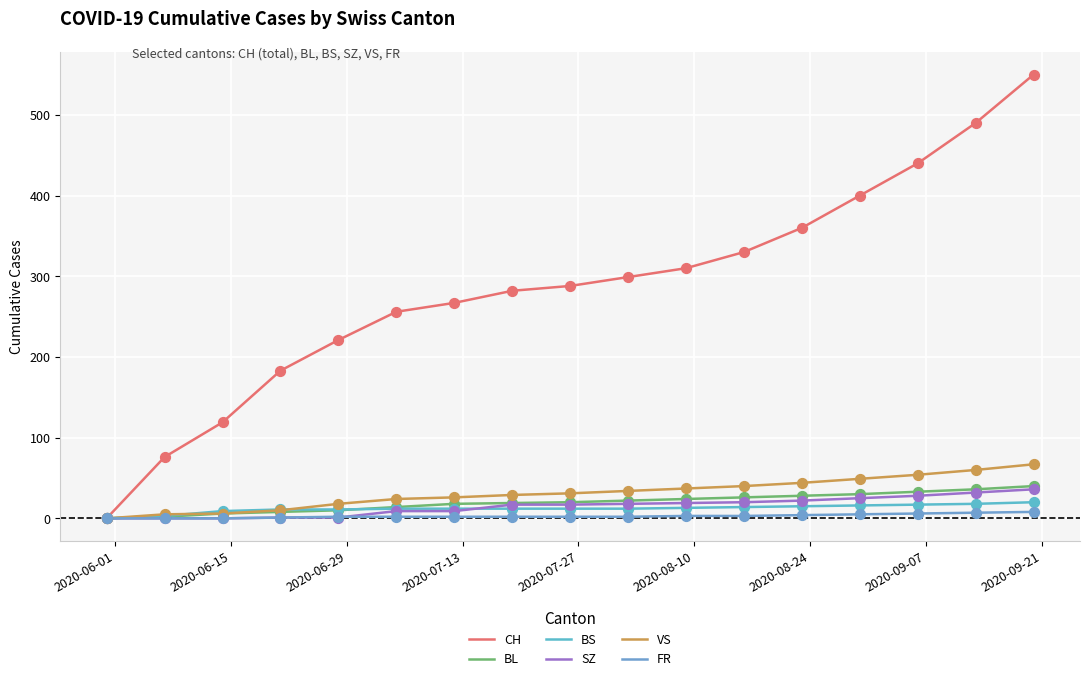

What are all the series names shown in the legend?

CH, BL, BS, SZ, VS, FR